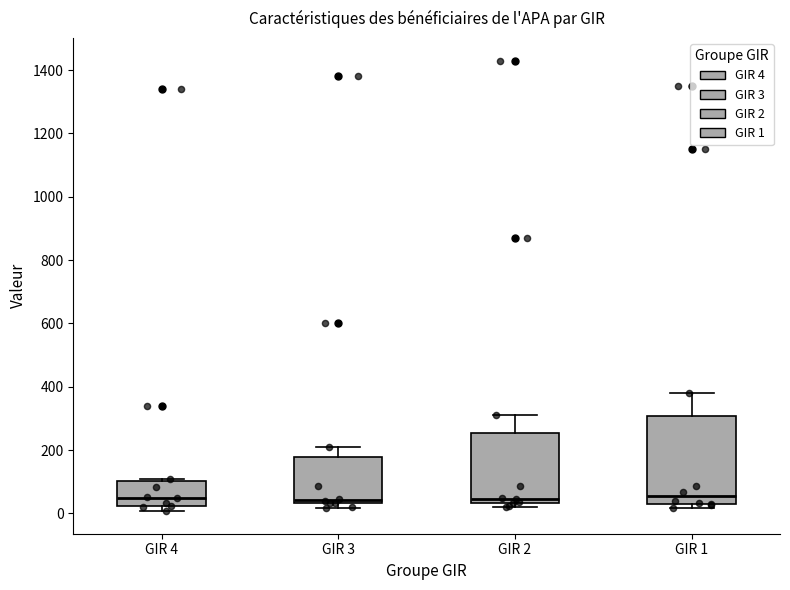

Where is the lower edge of the box for GIR 2 on the y-axis? The values are not printed on the chart, so give them approximately, as read against the axis.

40